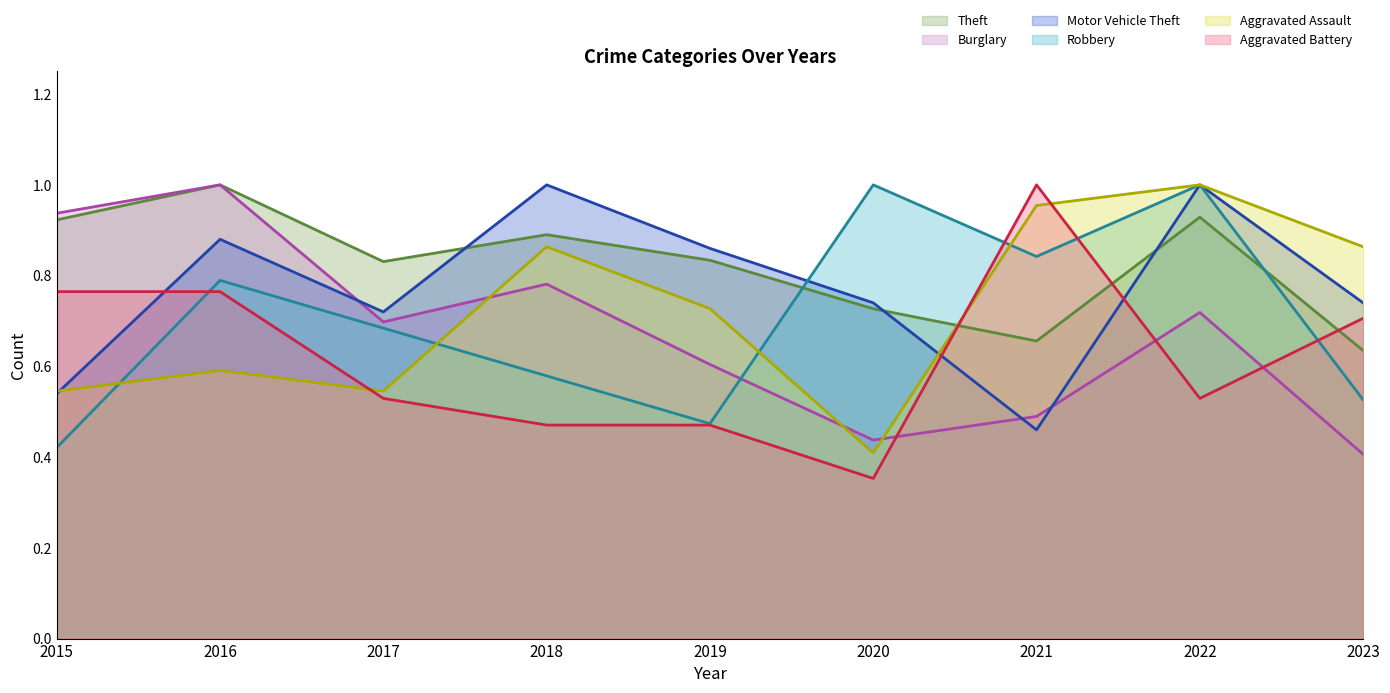

Read the Aggravated Assault value at 2022.

1.0